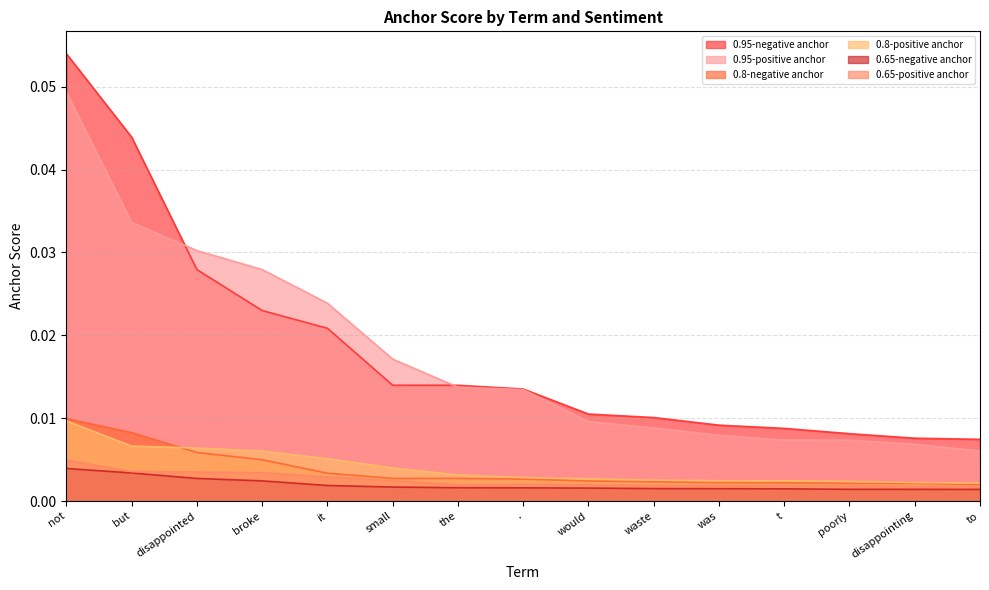

How many lines are shown in the chart?

6